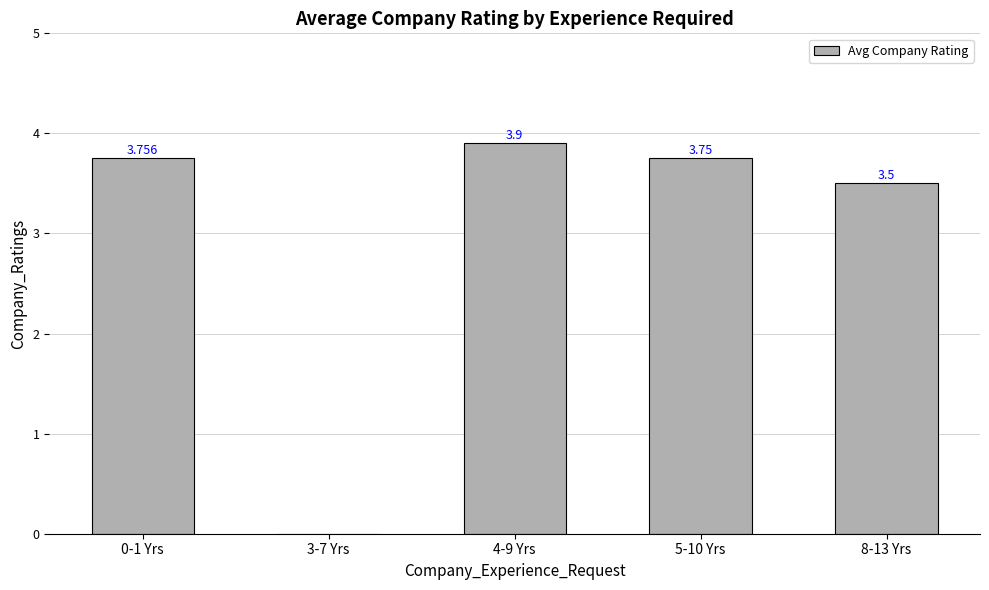

How many data points are above 3?

4